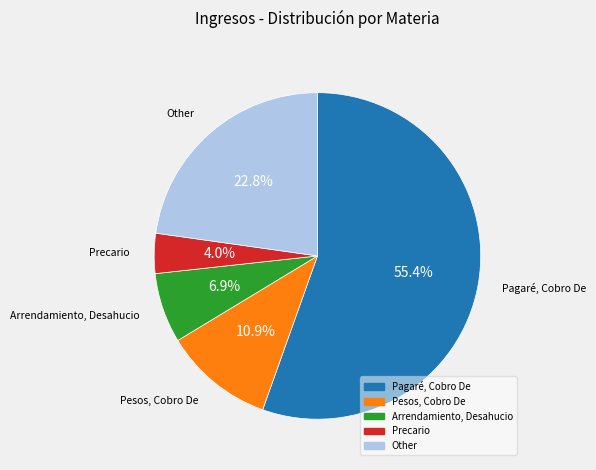

Is there a majority slice in this chart?

Yes